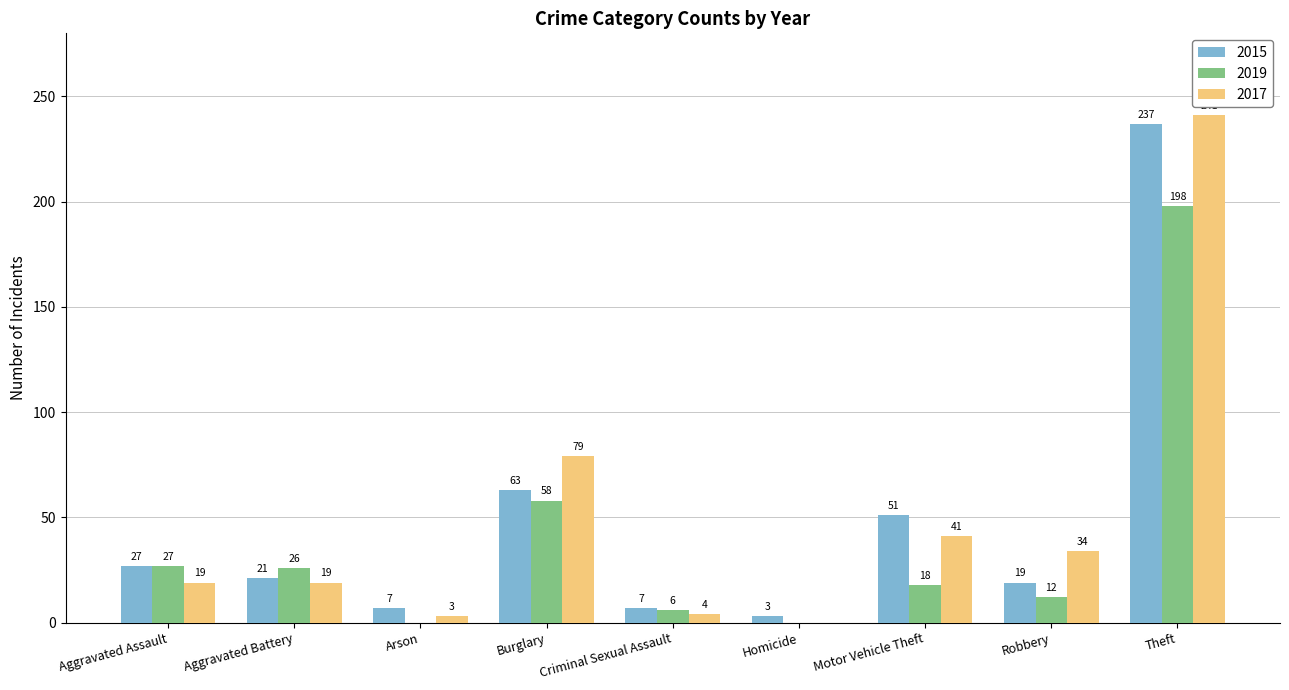

At which category is the sum across all series the highest?

Theft